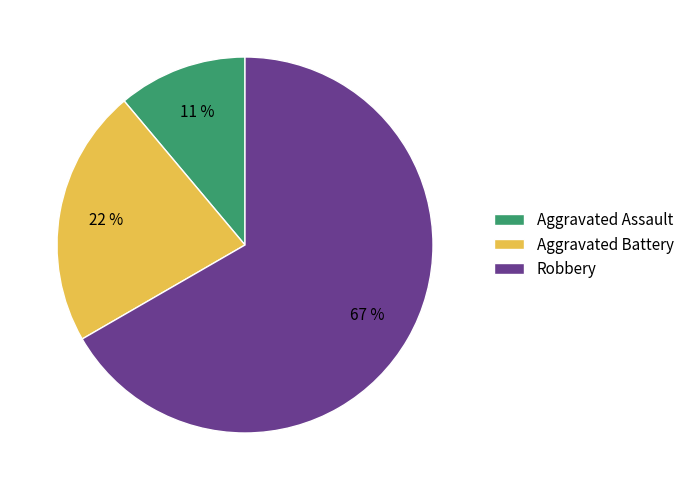

How many segments does this pie chart have?

3